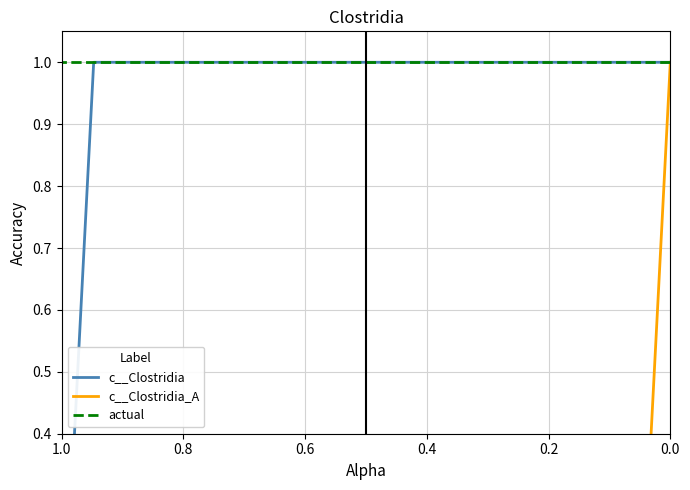

Rank the series by their maximum value, from highest to lowest.

c__Clostridia, c__Clostridia_A, actual